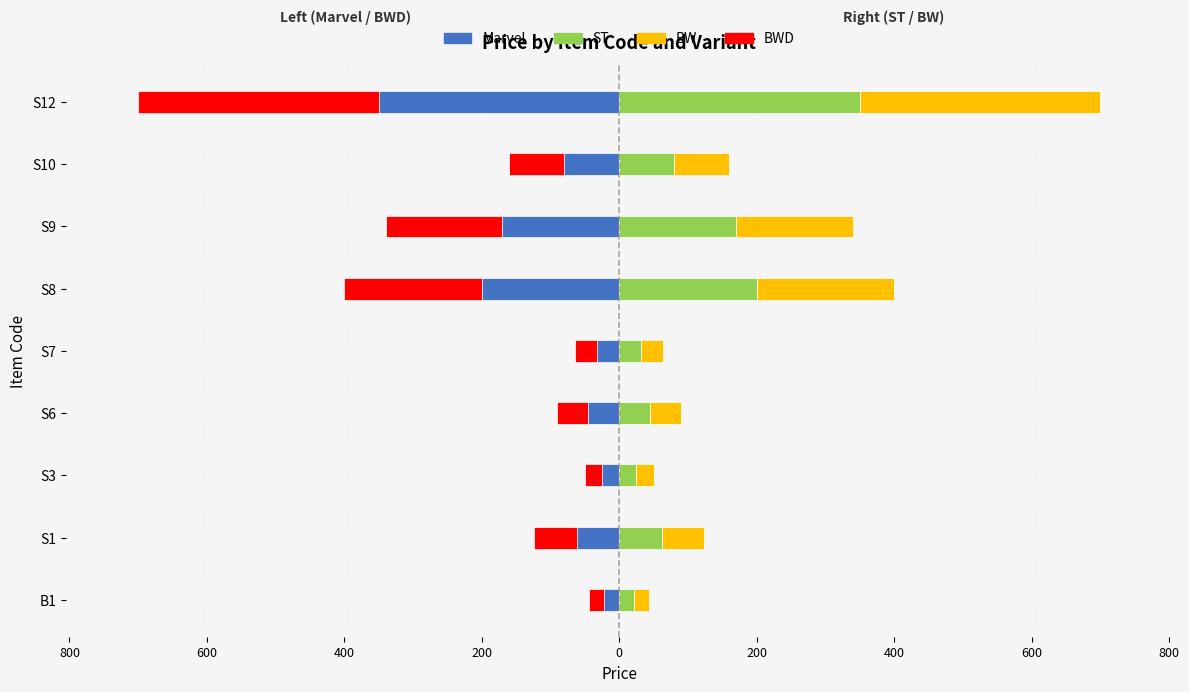

The BWD series shows -54 at 200. True or false?

False